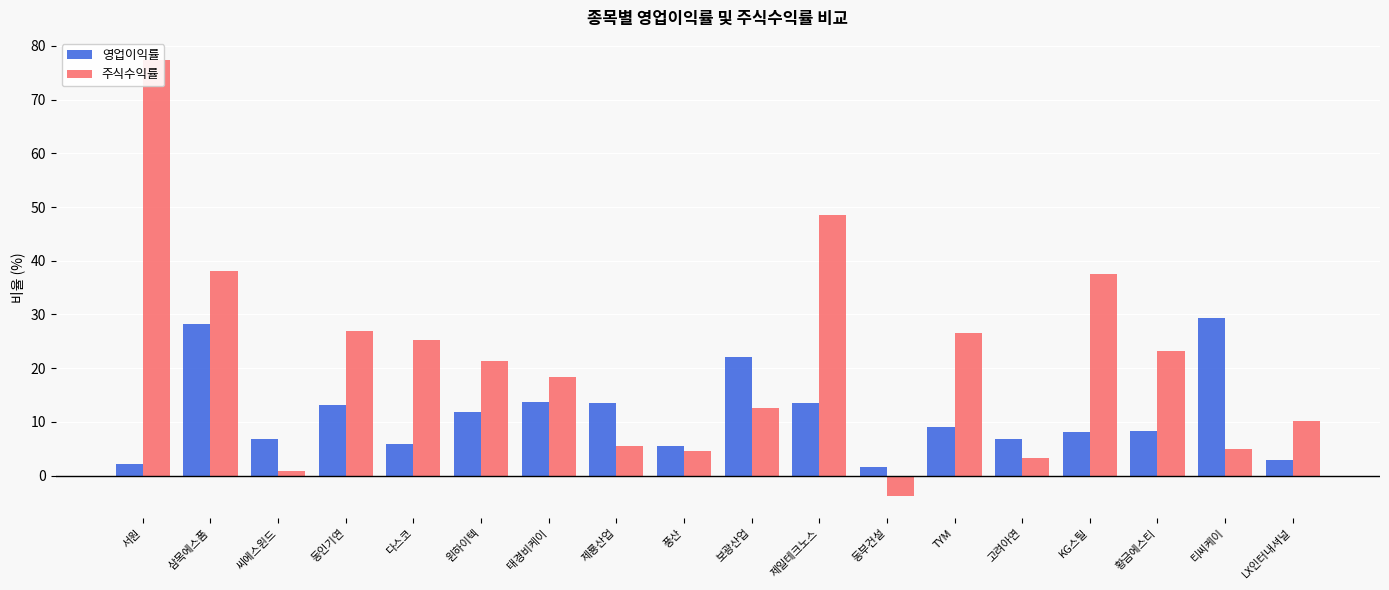

What is the difference between the 주식수익률 values at TYM and 제일테크노스?

21.8